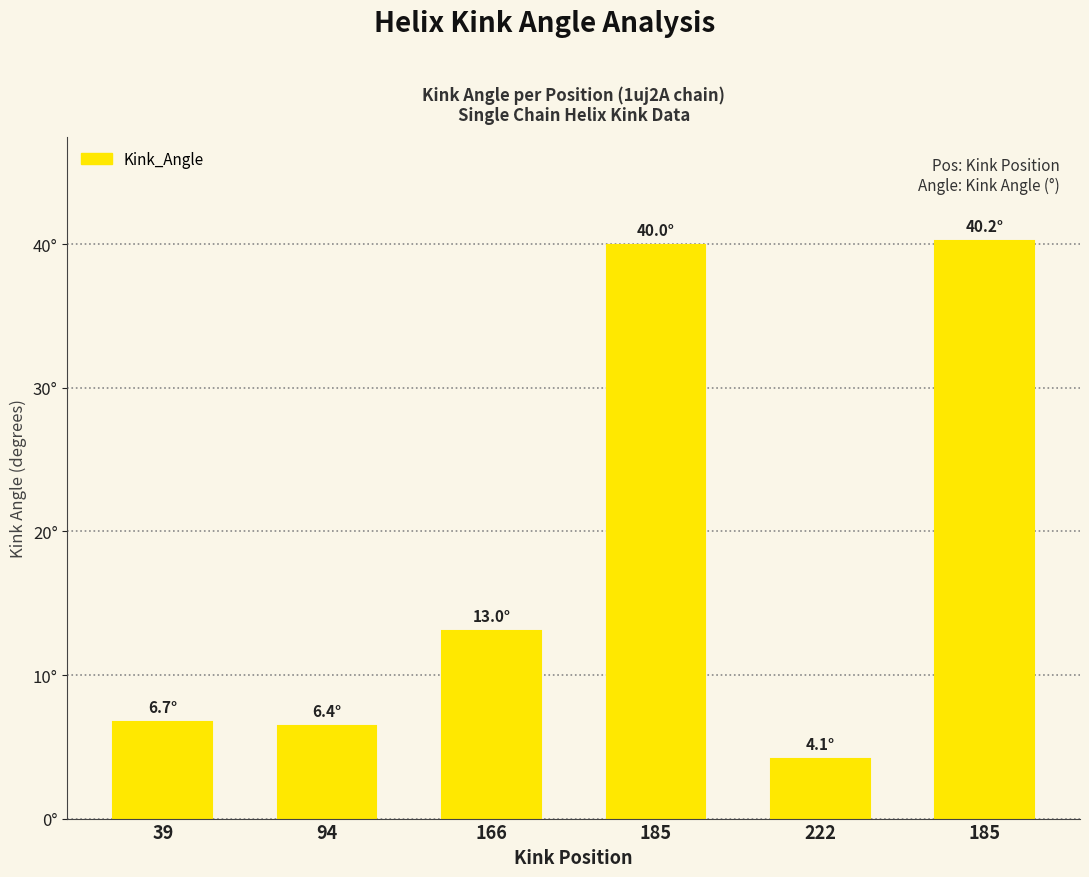

List the labels in order of value, largest first.

185, 185, 166, 39, 94, 222